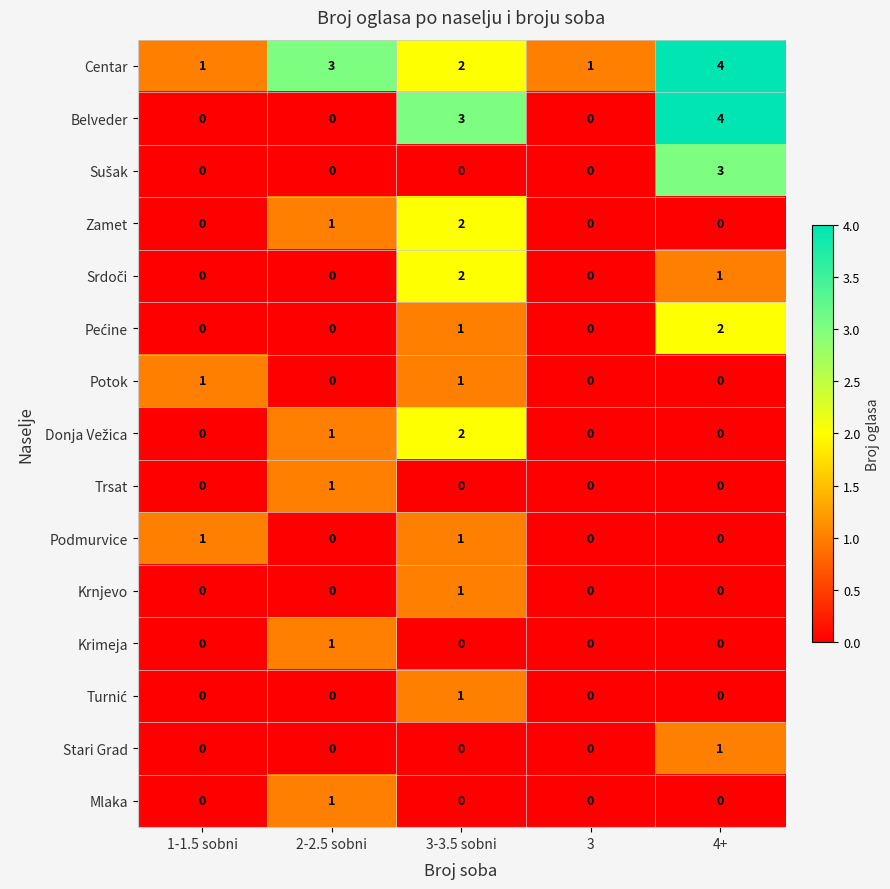

Is it true that Potok equals 1 at 3-3.5 sobni?

True